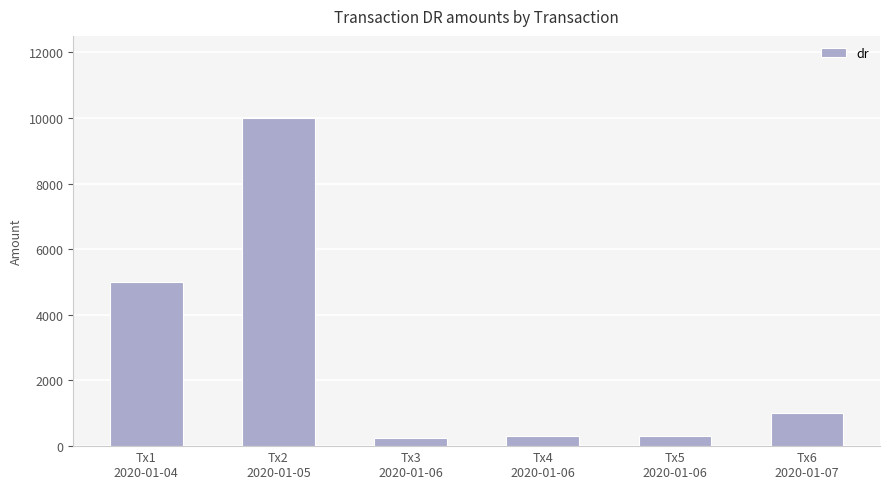

The chart shows a value of 3552 at Tx2
2020-01-05. True or false?

False